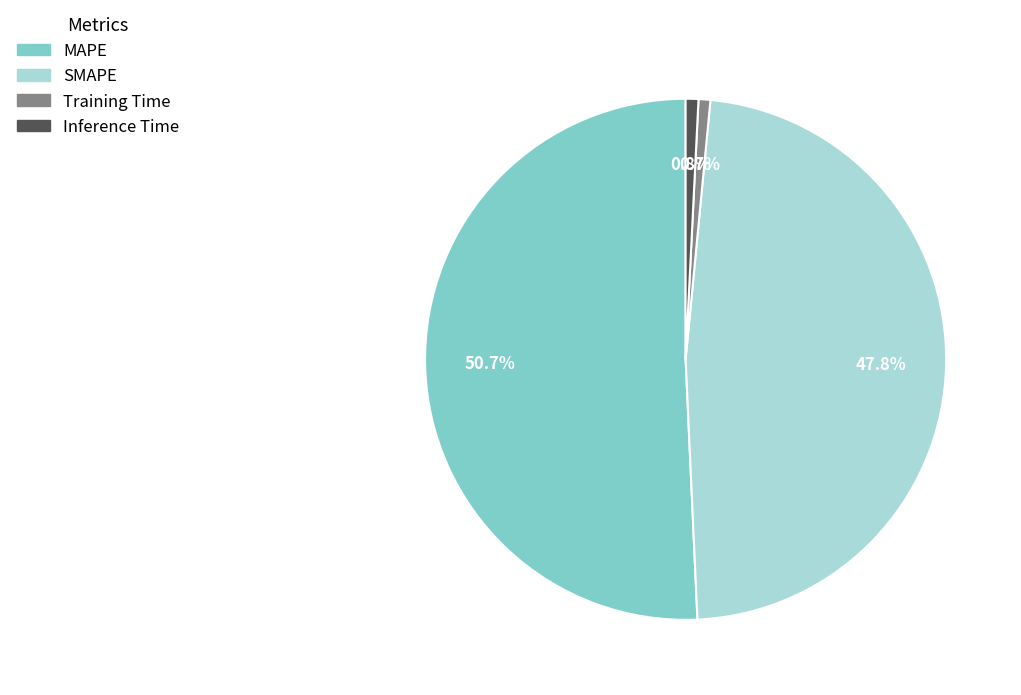

Is it true that Training Time is 1% of the pie?

True